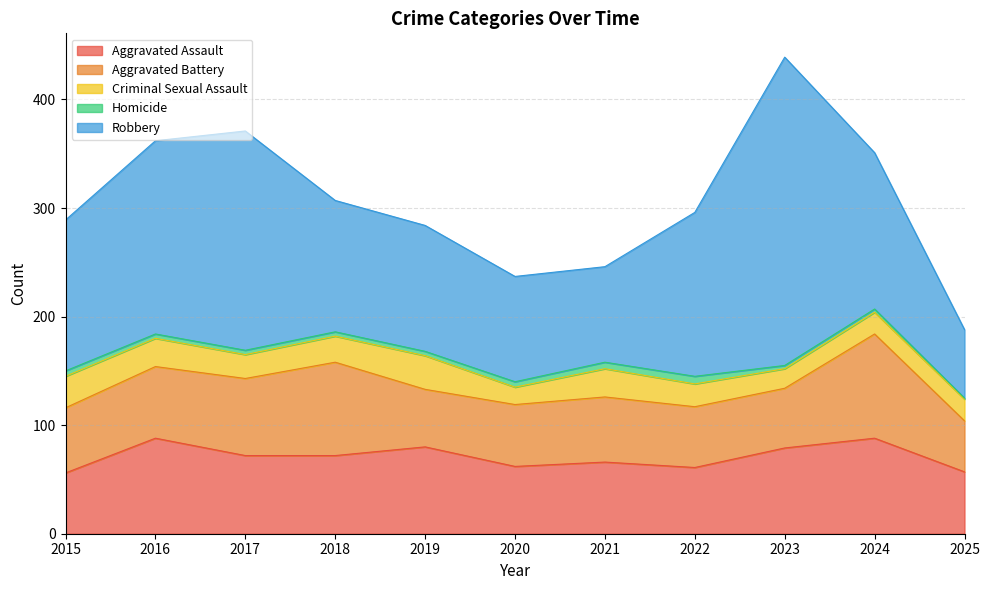

True or false: Aggravated Assault and Criminal Sexual Assault cross at least once.

False